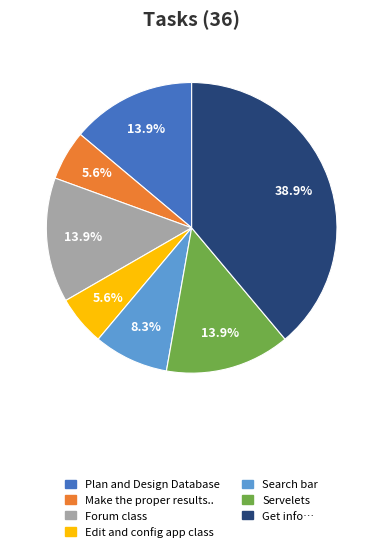

Which slice is the largest?

Get info…